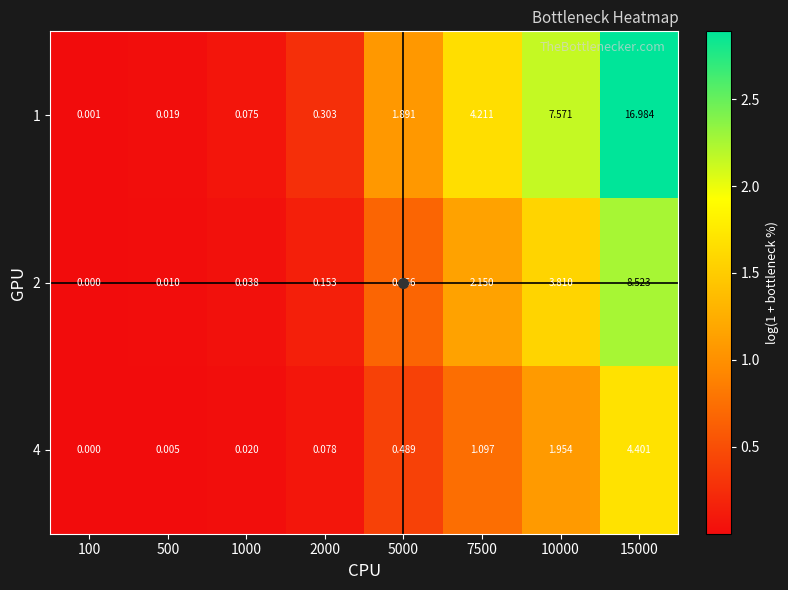

Is the value of 2 at 5000 greater than the value of 1 at 100?

Yes